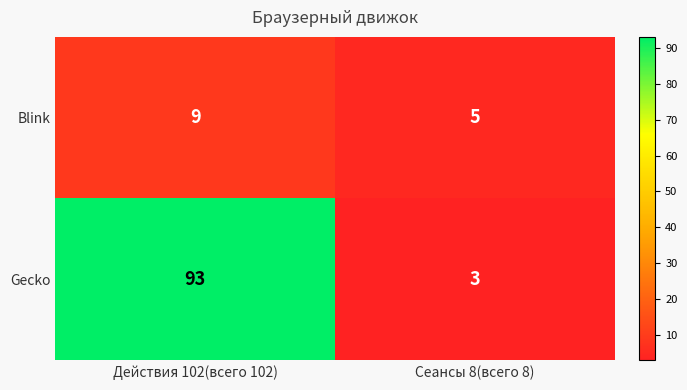

Which series has the widest spread of values?

Gecko